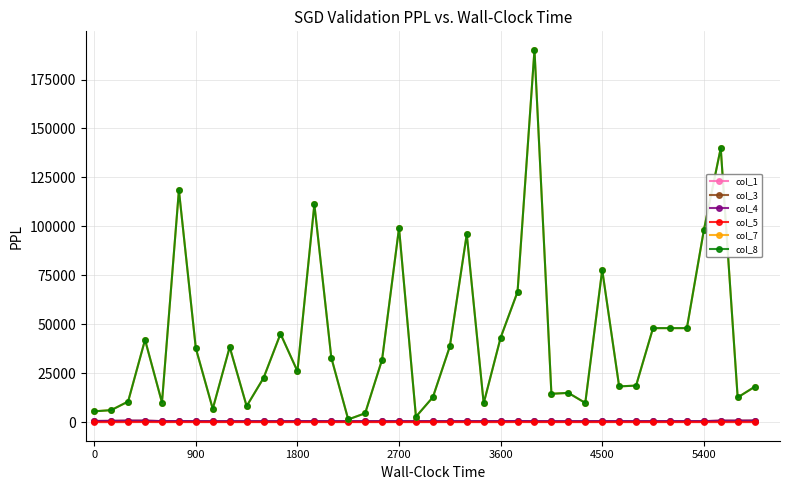

Does the chart have visible grid lines?

Yes